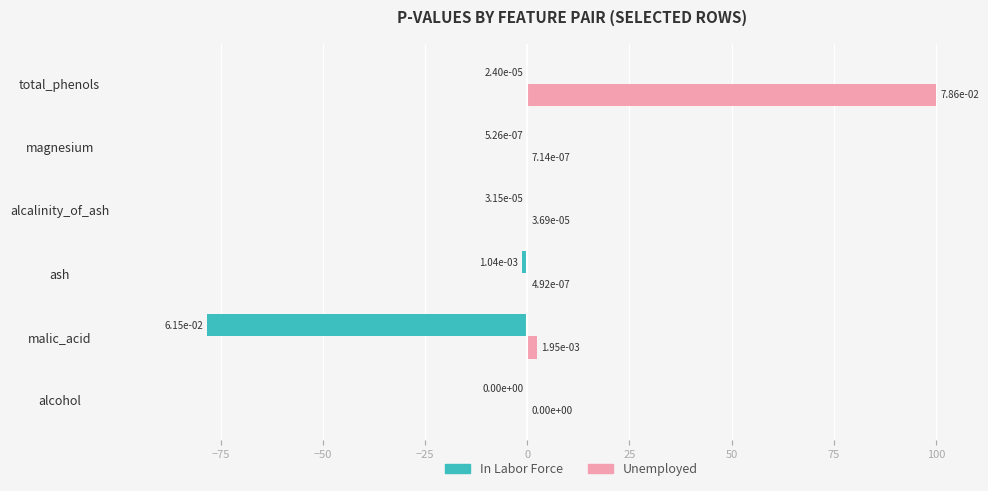

Between alcohol and malic_acid, which series saw the biggest shift?

In Labor Force